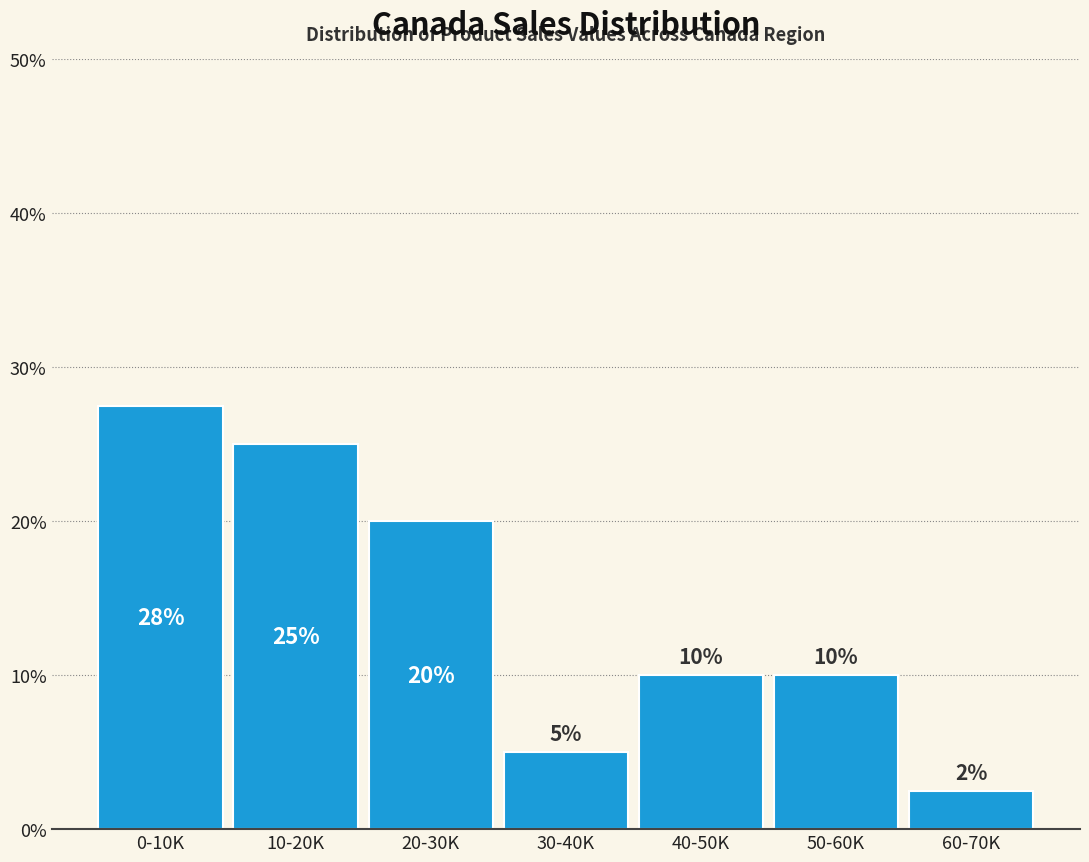

What is the change in value from 30-40K to 50-60K?

+5.0